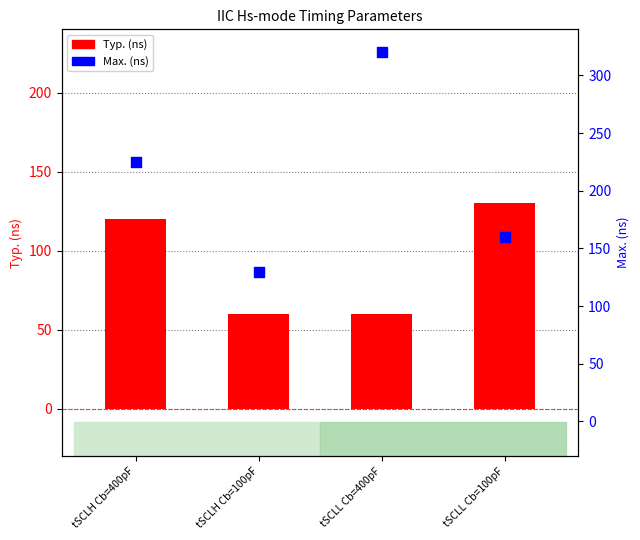

What are all the series names shown in the legend?

Typ. (ns), Max. (ns)